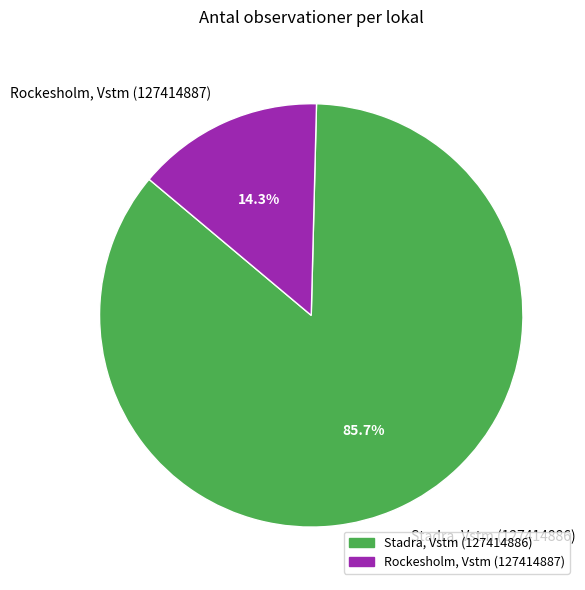

True or false: Rockesholm, Vstm (127414887) accounts for 29% of the total.

False